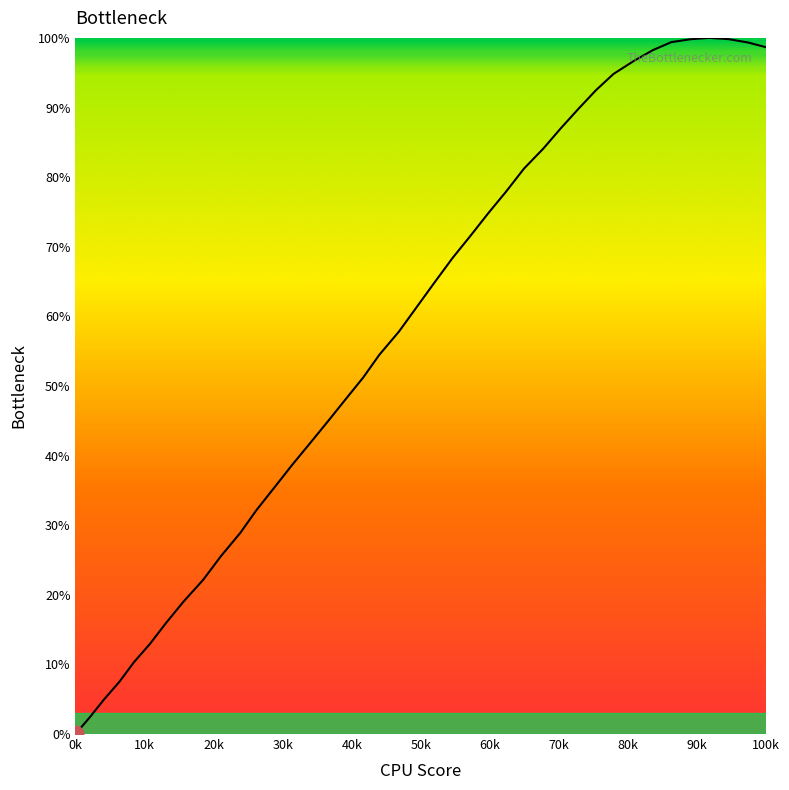

How many lines are shown in the chart?

1